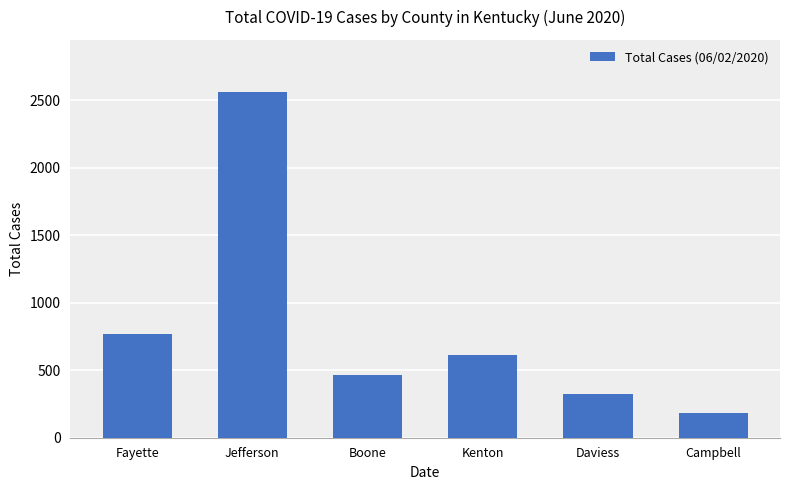

Rank the categories by value from lowest to highest.

Campbell, Daviess, Boone, Kenton, Fayette, Jefferson